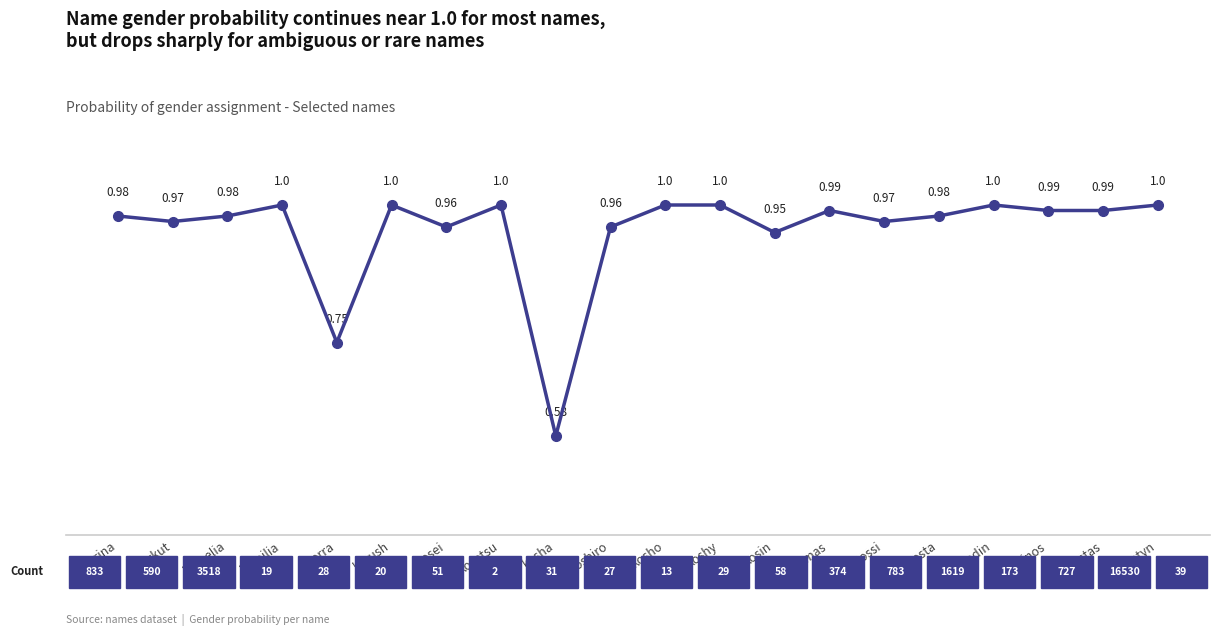

What is the maximum value shown in the chart?

1.0